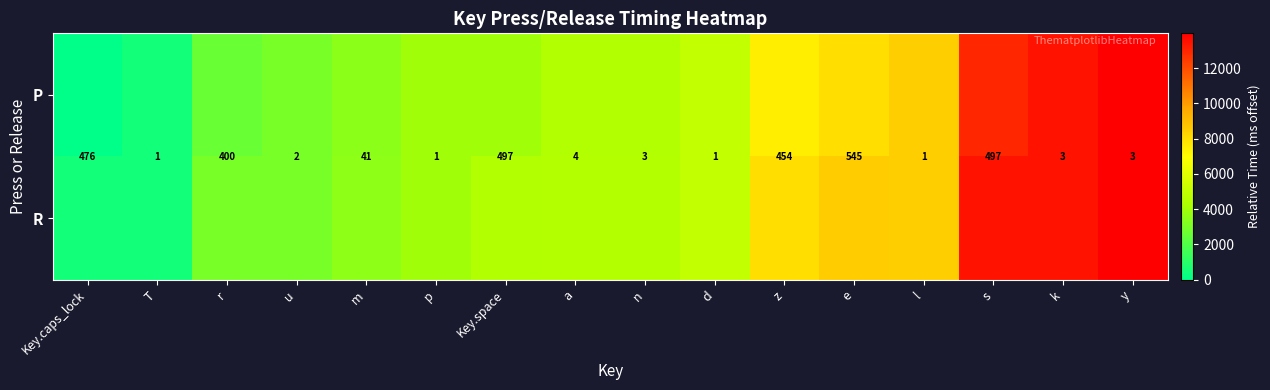

The P series shows 110 at z. True or false?

False